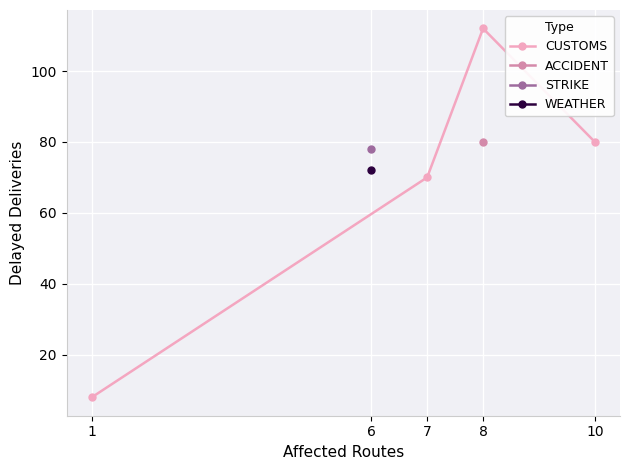

What is the value of the CUSTOMS point at the 2nd from the left?

70